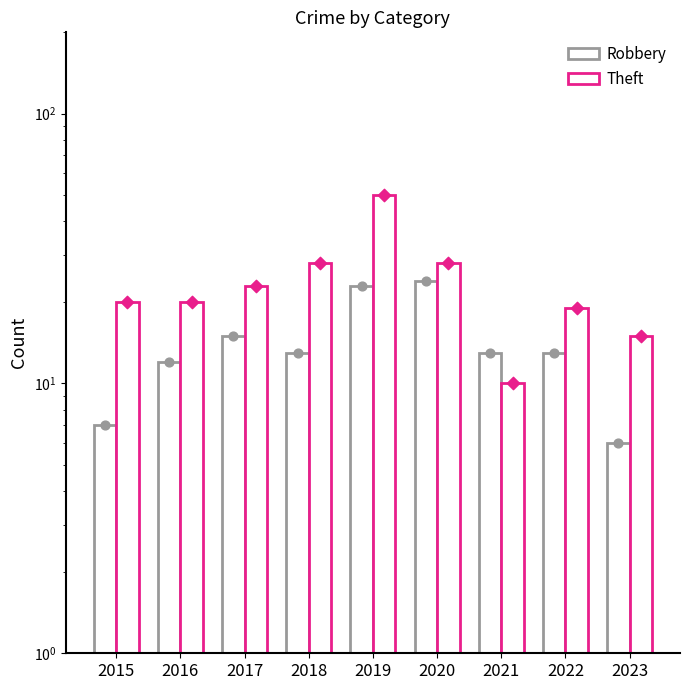

What are all the series names shown in the legend?

Robbery, Theft